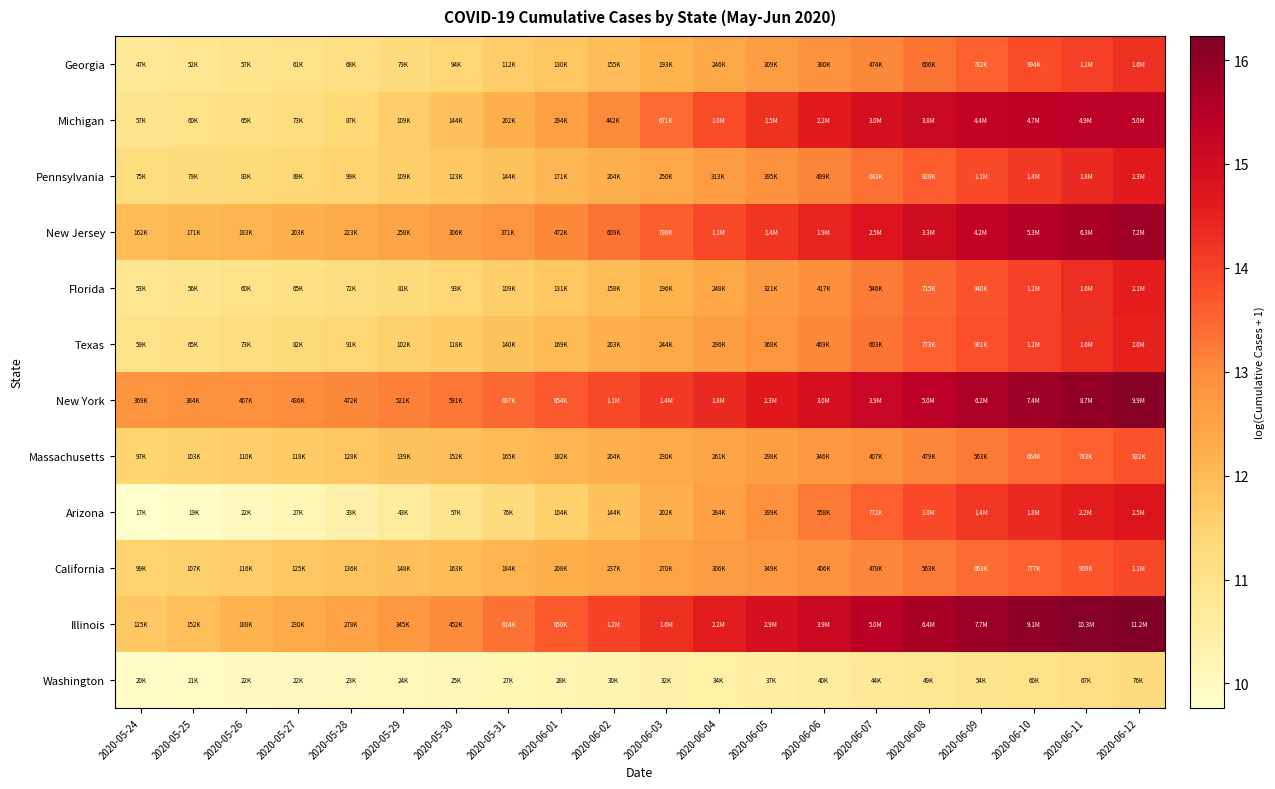

Rank the series by their maximum value, from lowest to highest.

Washington, Massachusetts, California, Georgia, Texas, Florida, Pennsylvania, Arizona, Michigan, New Jersey, New York, Illinois